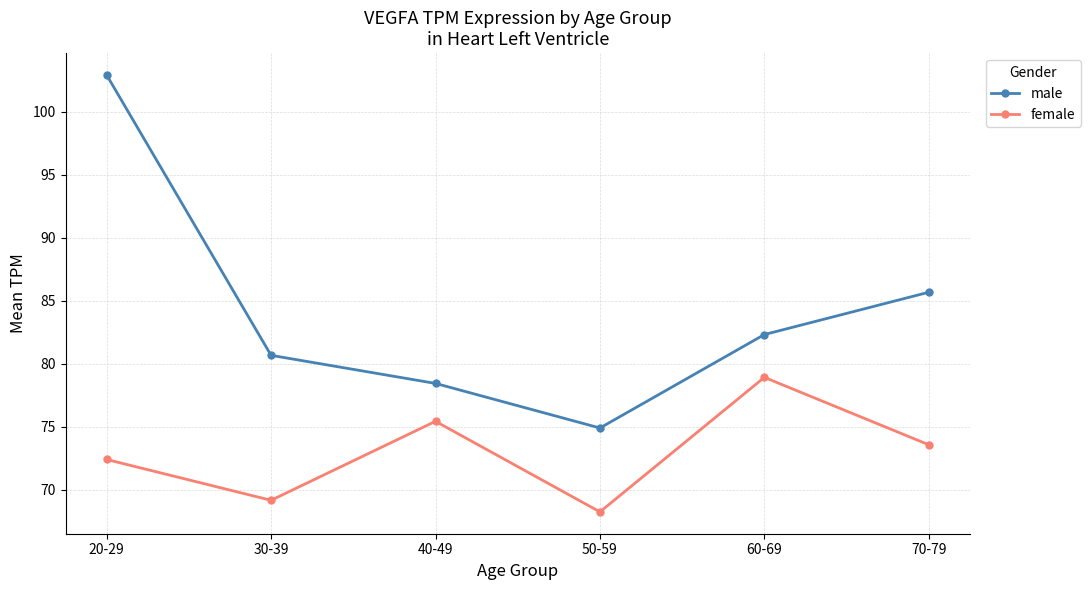

Between 20-29 and 70-79, which series saw the biggest shift?

male